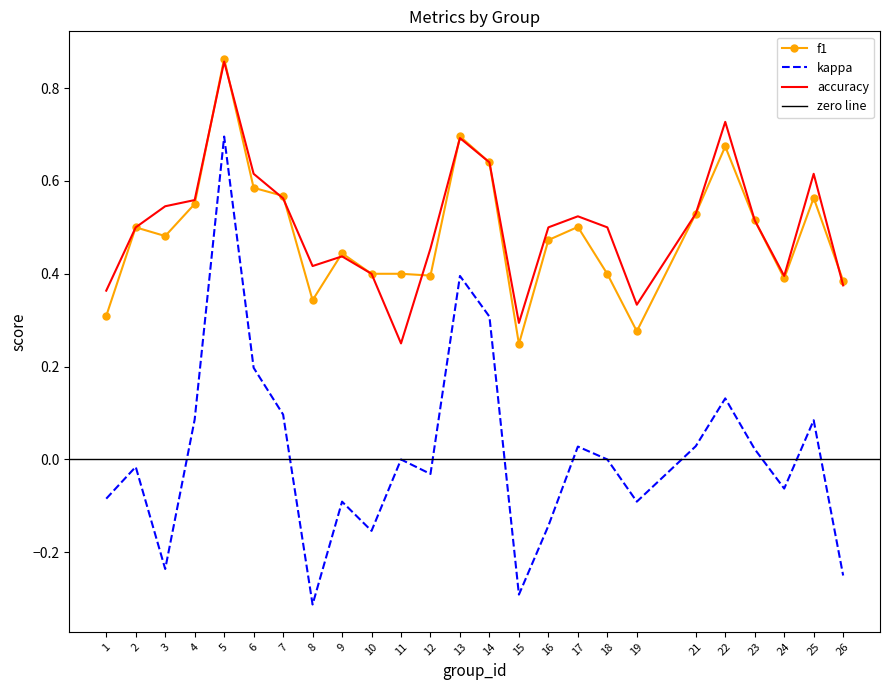

Reading right to left, what are all the values shown in this chart?

f1: 0.4	0.6	0.4	0.5	0.7	0.5	0.3	0.4	0.5	0.5	0.2	0.6	0.7	0.4	0.4	0.4	0.4	0.3	0.6	0.6	0.9	0.6	0.5	0.5	0.3
kappa: -0.2	0.1	-0.1	0.0	0.1	0.0	-0.1	0.0	0.0	-0.1	-0.3	0.3	0.4	-0.0	0.0	-0.2	-0.1	-0.3	0.1	0.2	0.7	0.1	-0.2	-0.0	-0.1
accuracy: 0.4	0.6	0.4	0.5	0.7	0.5	0.3	0.5	0.5	0.5	0.3	0.6	0.7	0.5	0.2	0.4	0.4	0.4	0.6	0.6	0.9	0.6	0.5	0.5	0.4